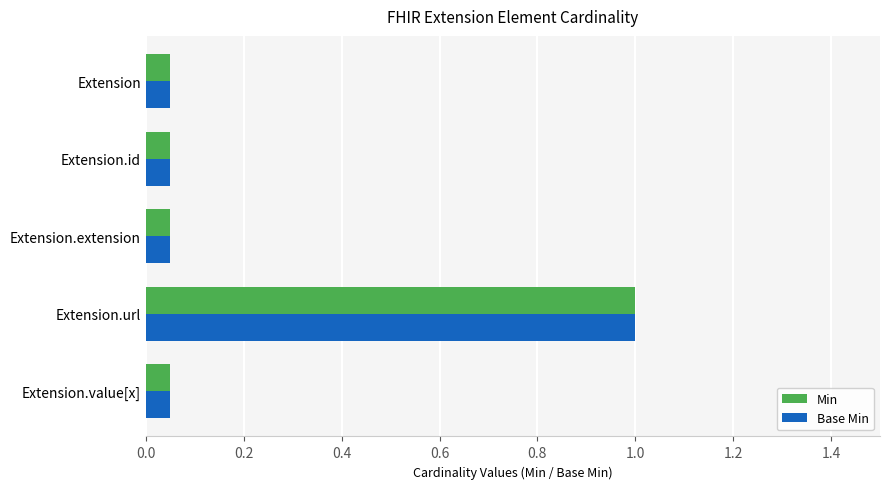

At how many categories does at least one series exceed 0?

5